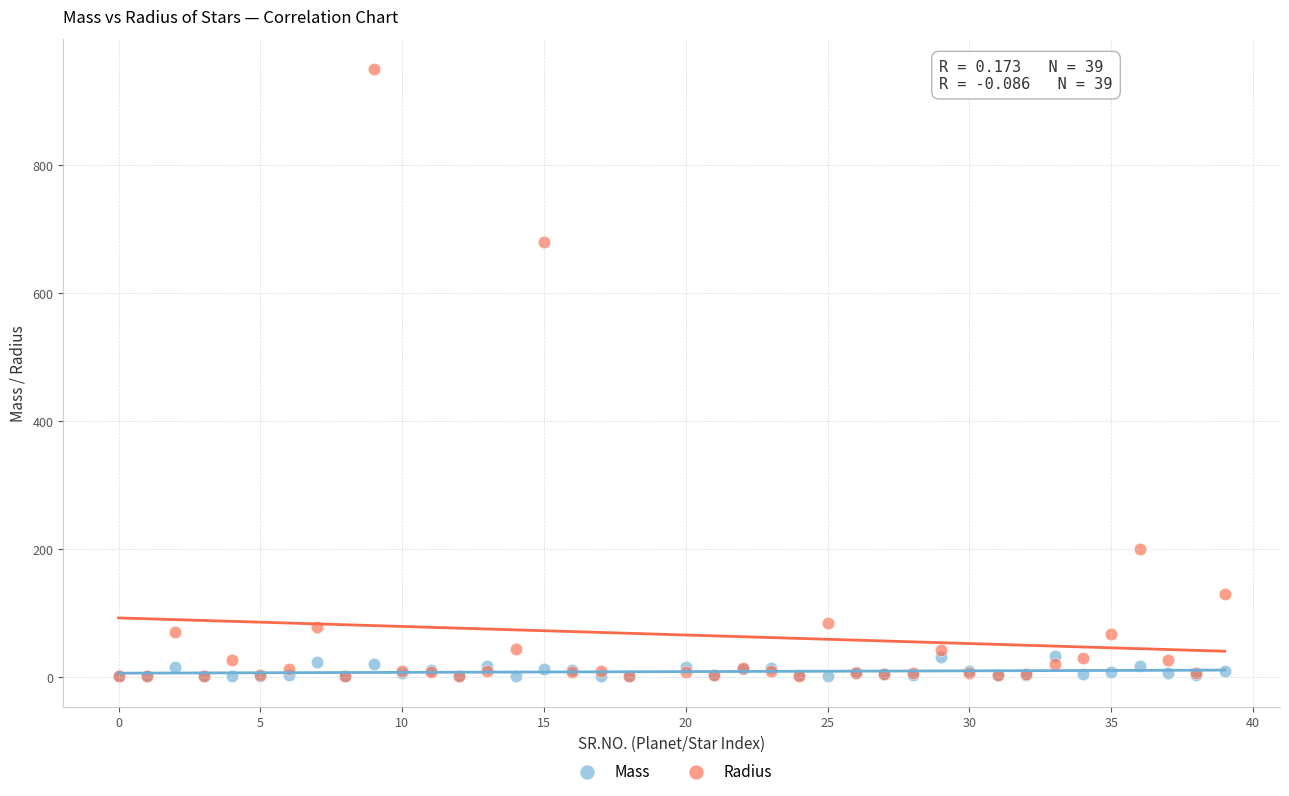

Which series has the largest Y range (max minus min)?

Radius